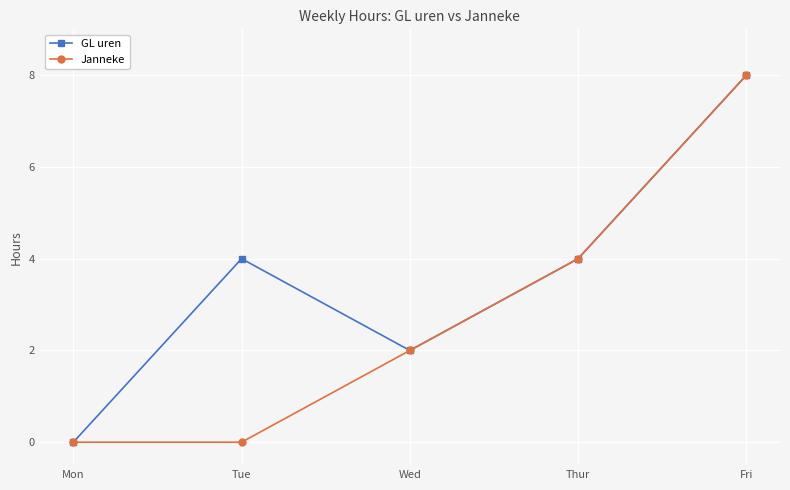

What is the maximum value shown in the chart?

8